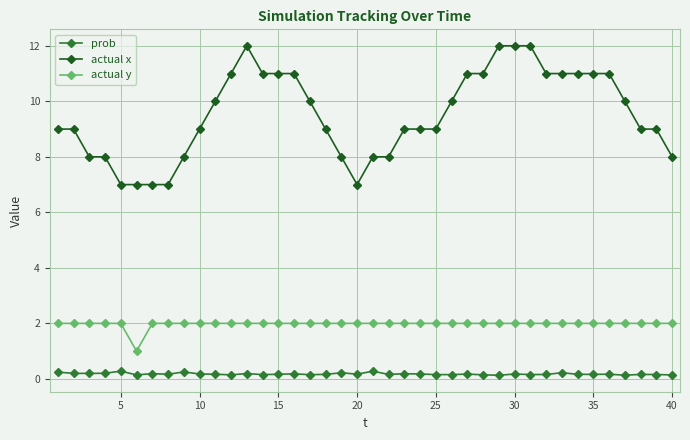

What is the lowest value of the prob series?

0.1